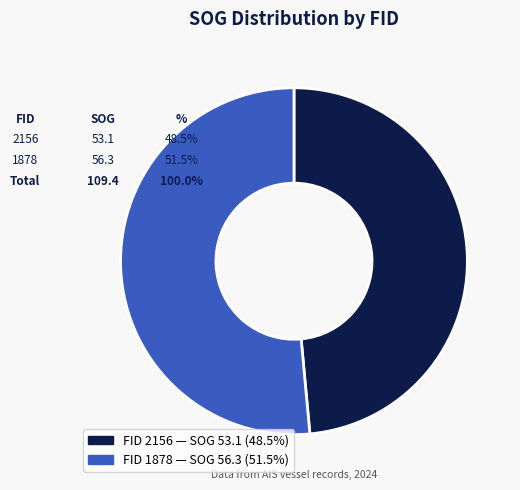

How many slices are in this pie chart?

2